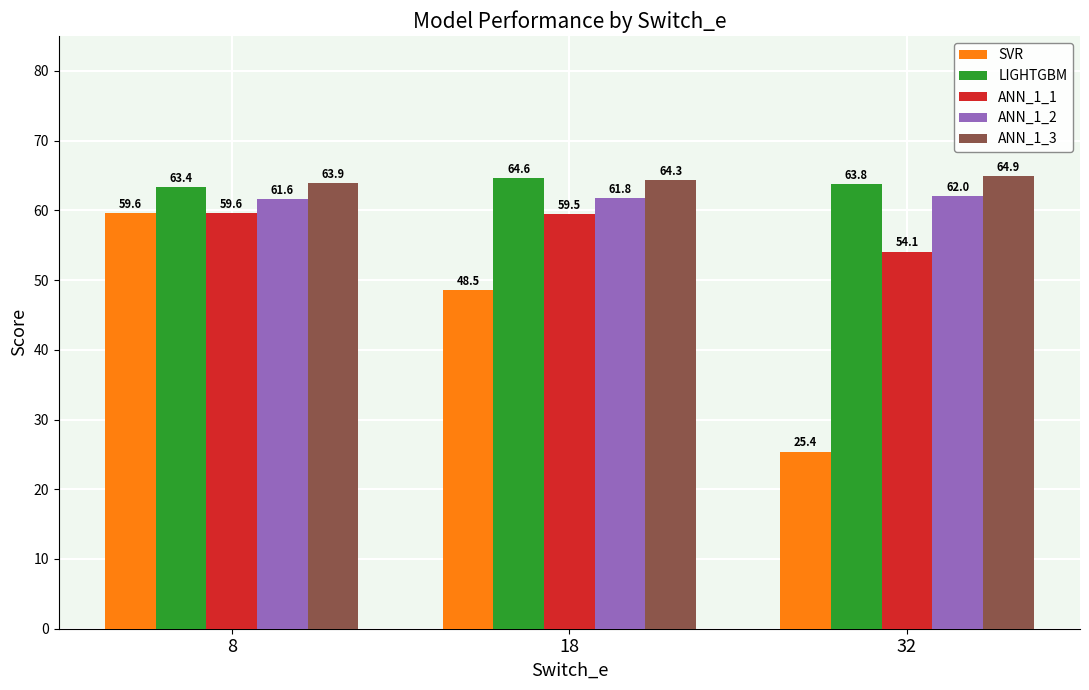

Rank the series at 18 from lowest to highest value.

SVR, ANN_1_1, ANN_1_2, ANN_1_3, LIGHTGBM